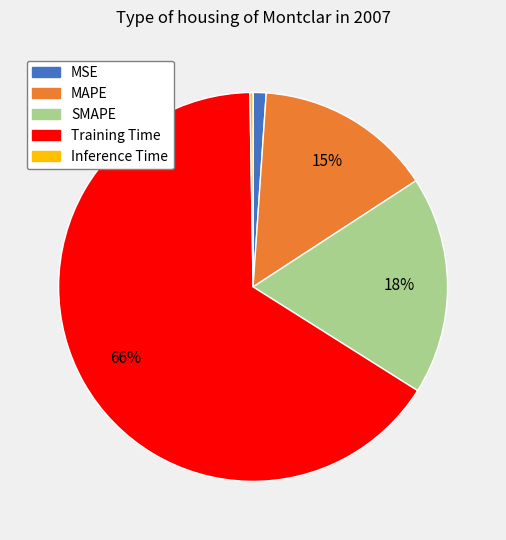

To the nearest percent, what percentage of the pie is Training Time?

66%